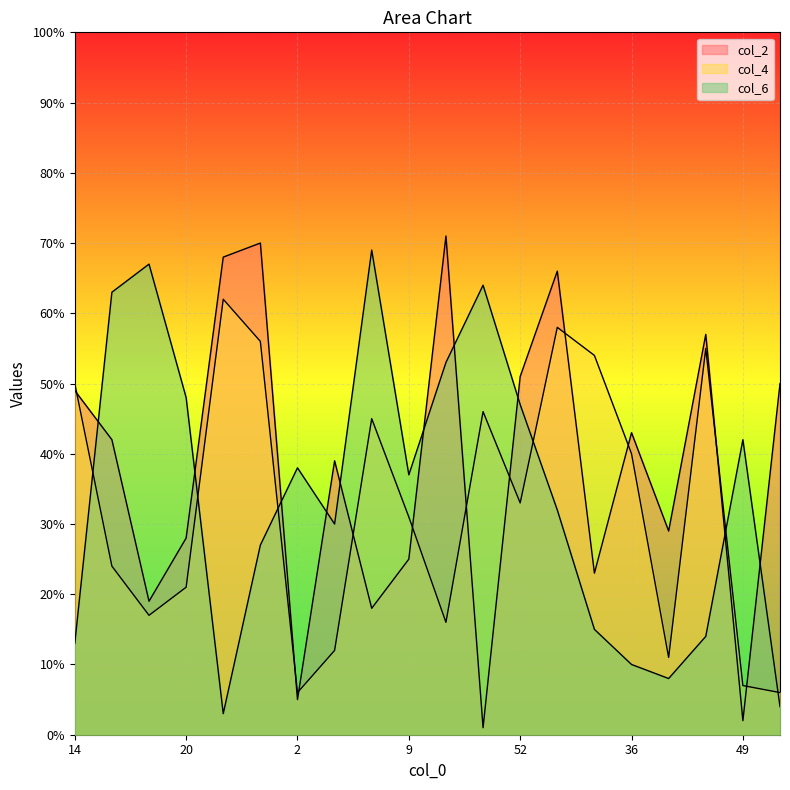

Rank the series by their average value, from highest to lowest.

col_2, col_6, col_4